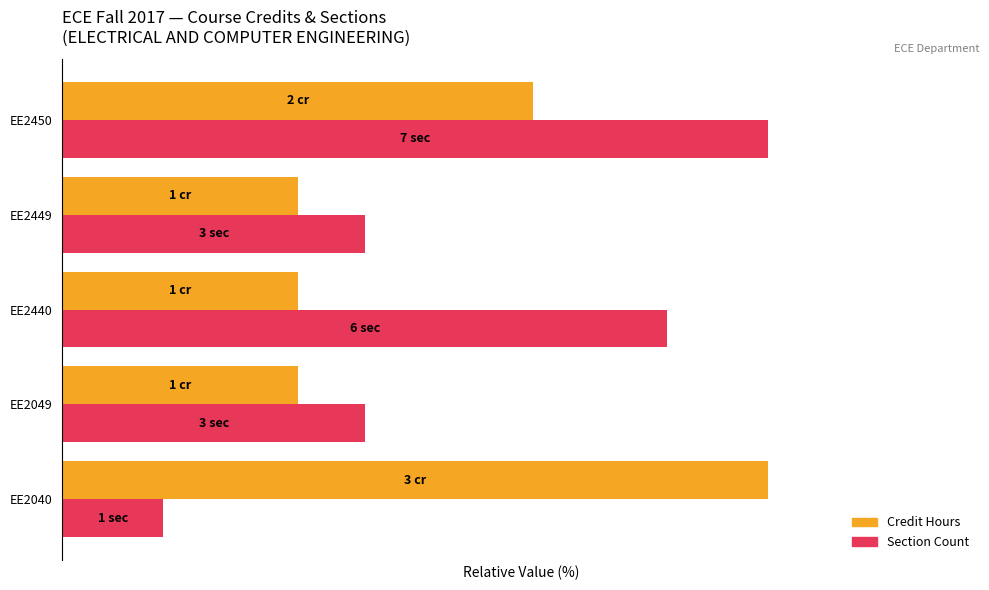

At which label does Section Count reach its peak?

EE2450